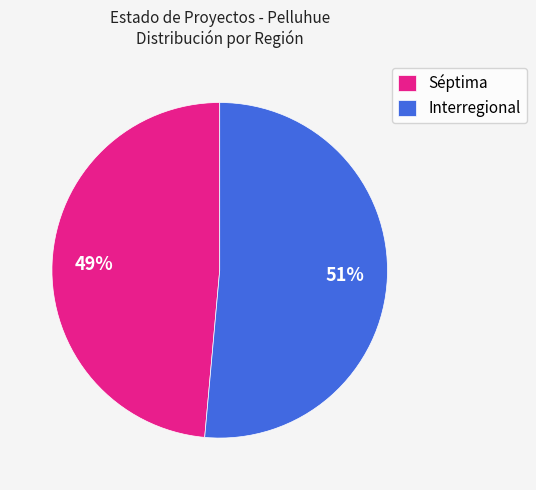

Which slice is the largest?

Interregional